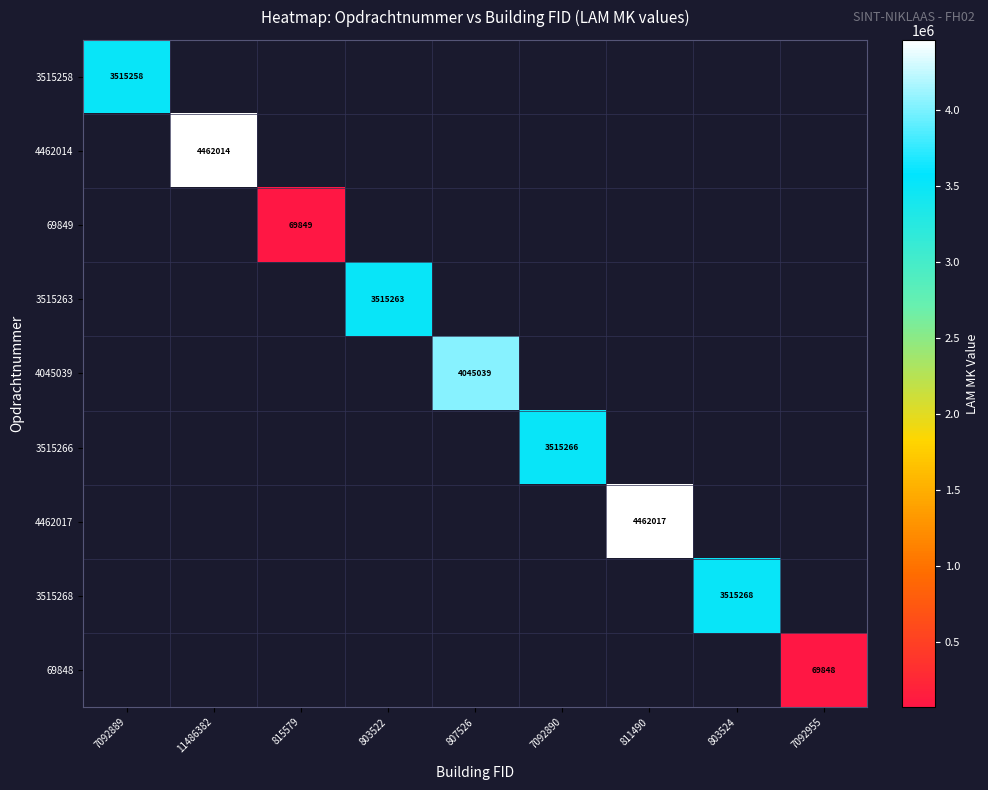

True or false: 69848 has a value of 69848 at 7092955.

True